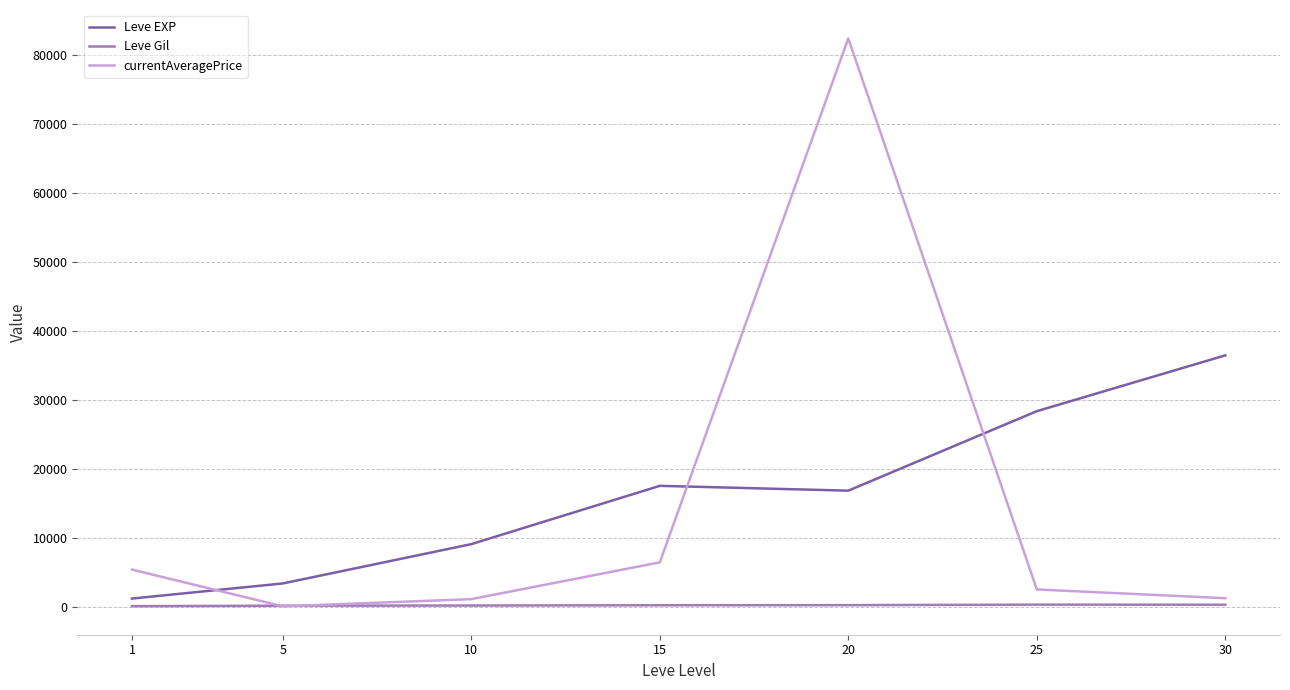

What is the difference between the maximum and minimum values in the Leve EXP series?

35279.2